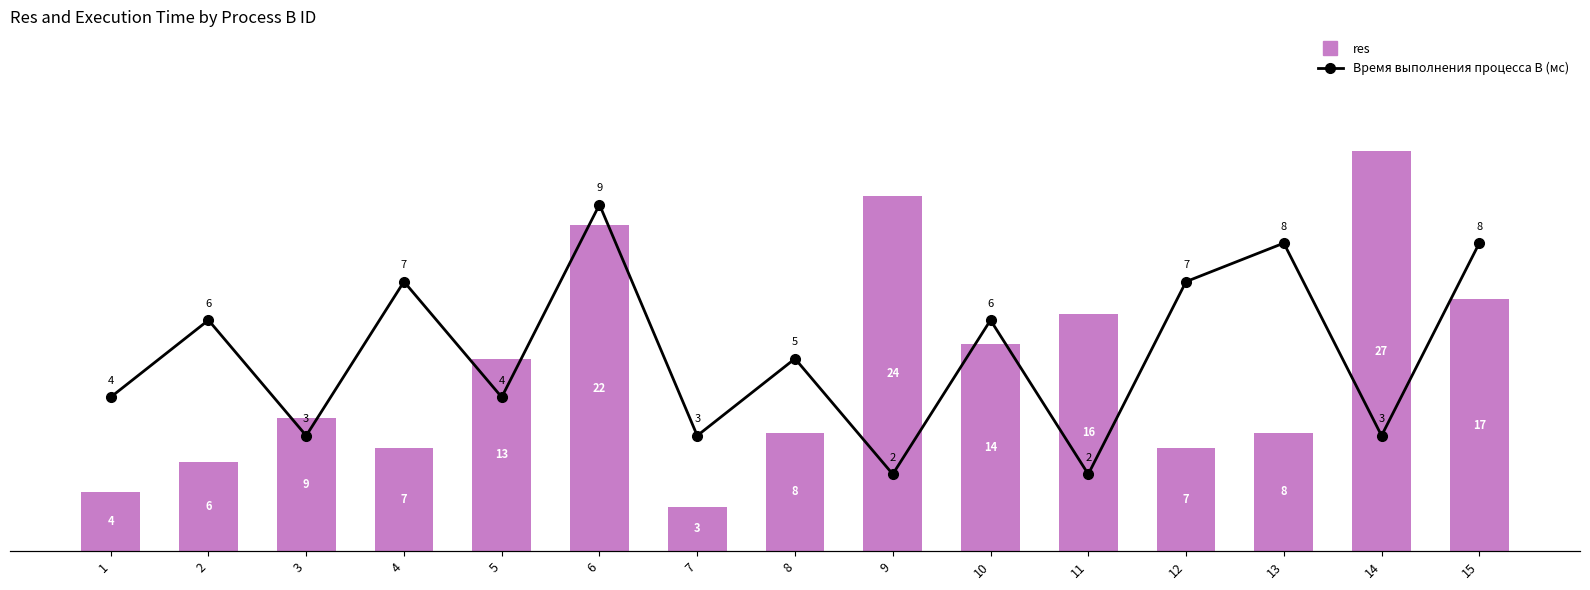

The value of Время выполнения процесса B (мс) at 8 is 3. True or false?

False